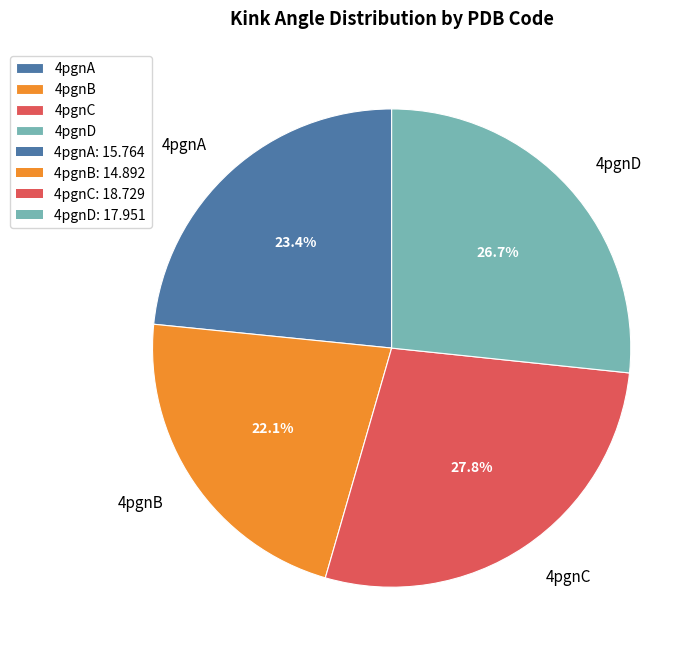

Does 4pgnC account for over 50% of the chart?

No